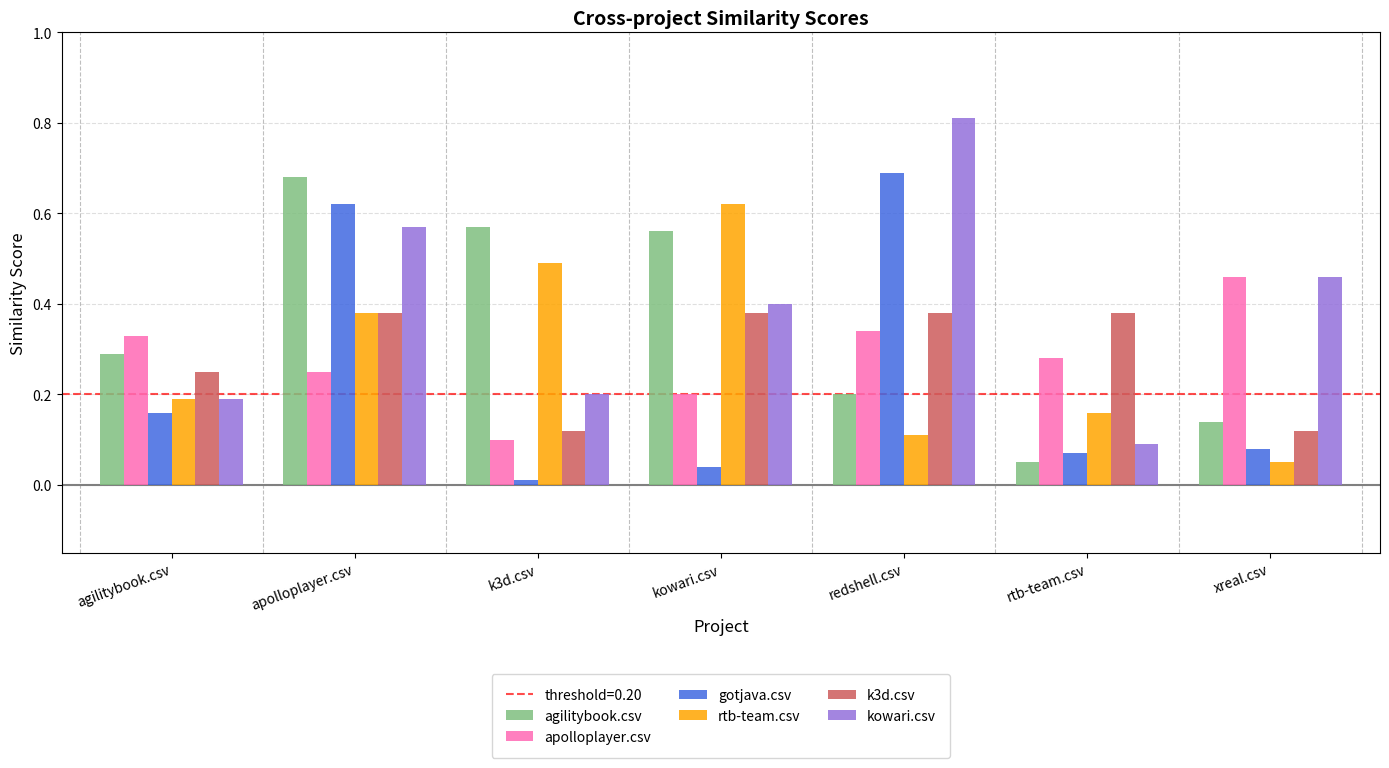

At which category is the sum across all series the highest?

apolloplayer.csv